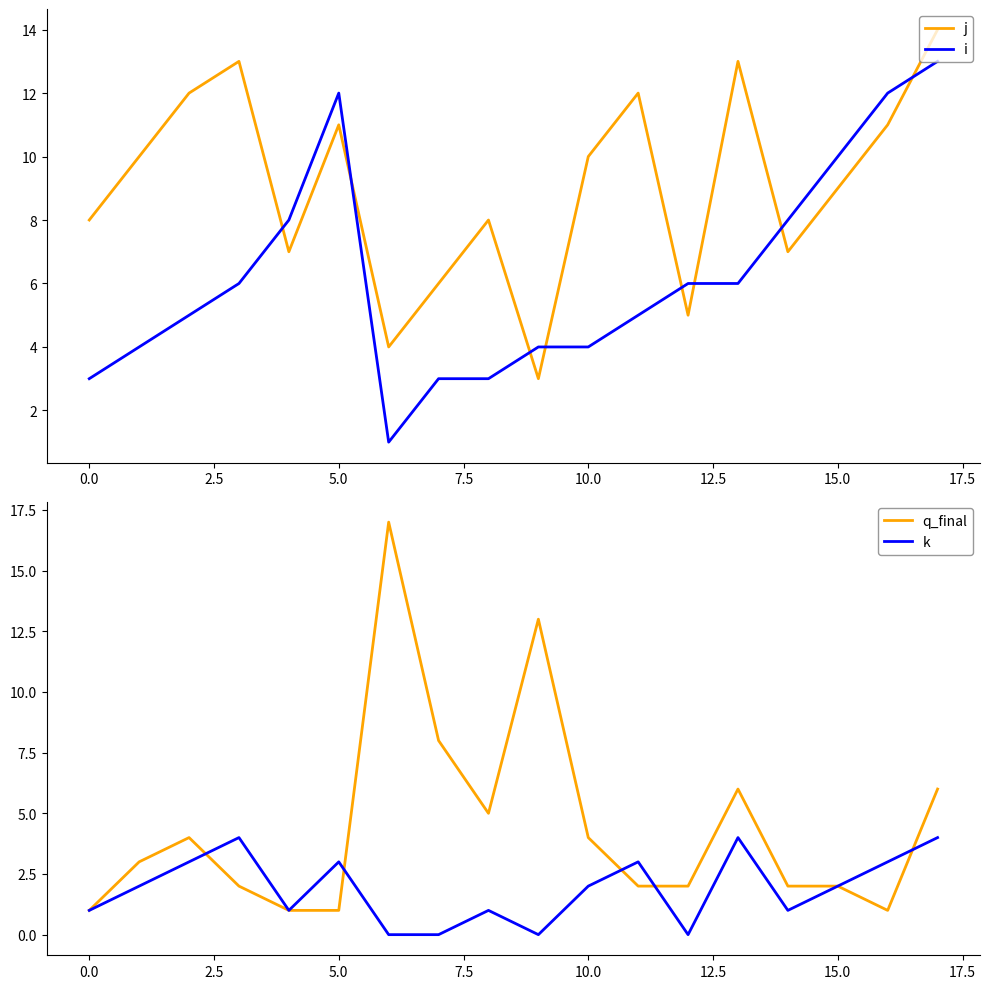

List the series in order of their overall mean, lowest first.

k, q_final, i, j